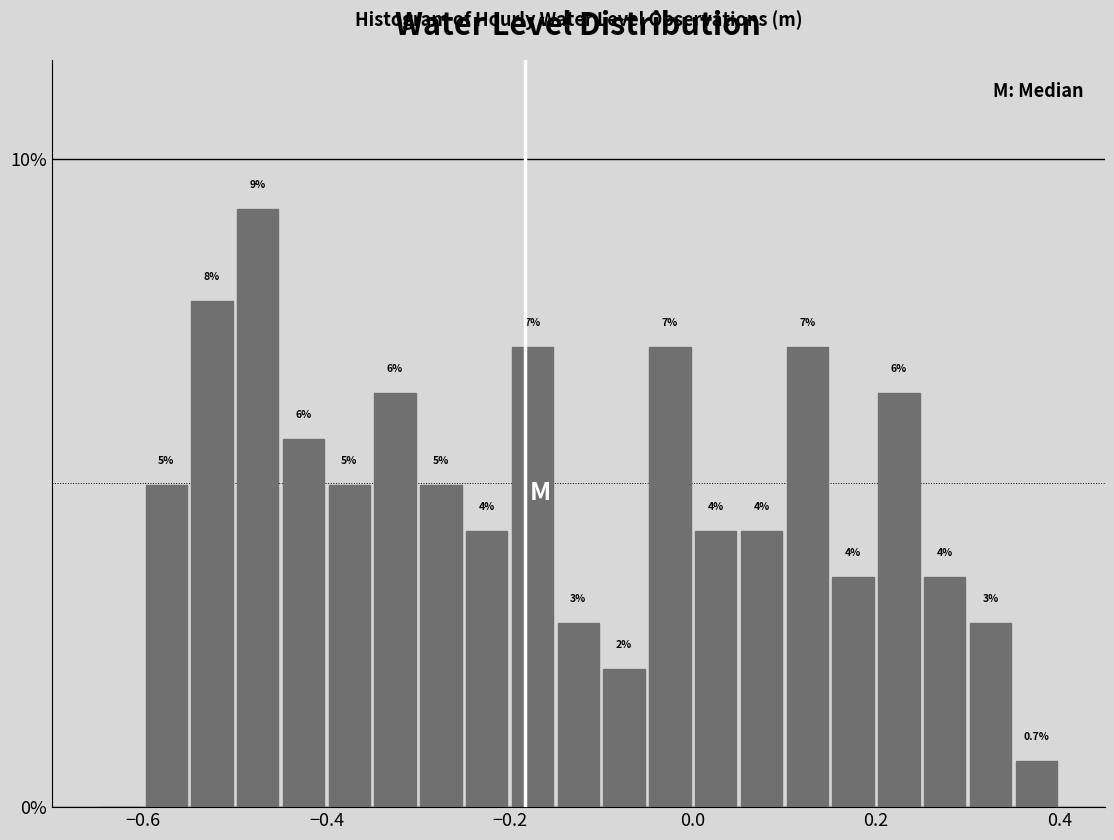

Around what value on the x-axis is the tallest bar? Give the approximate position of its centre, as read against the axis.

-0.48